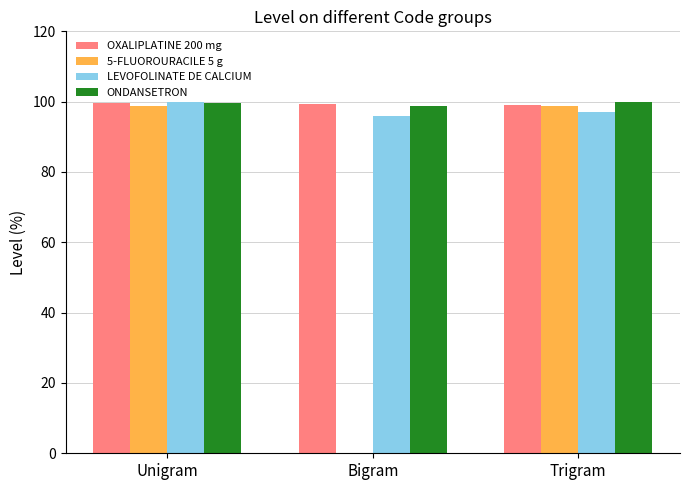

What is the maximum value for OXALIPLATINE 200 mg?

99.6